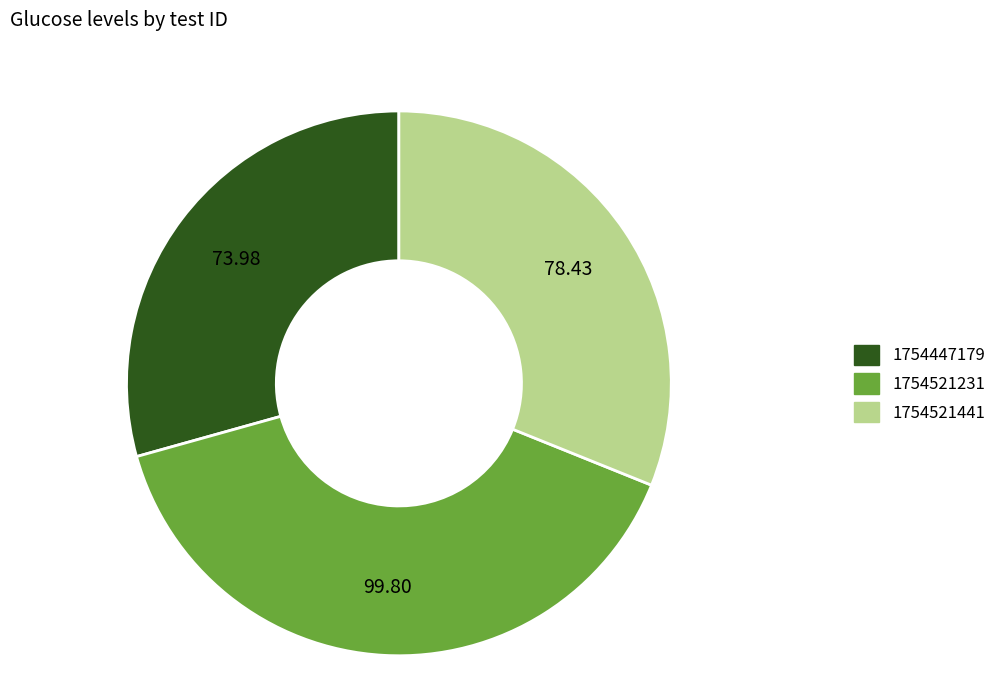

Which has a higher value, 1754447179 or 1754521441?

1754521441